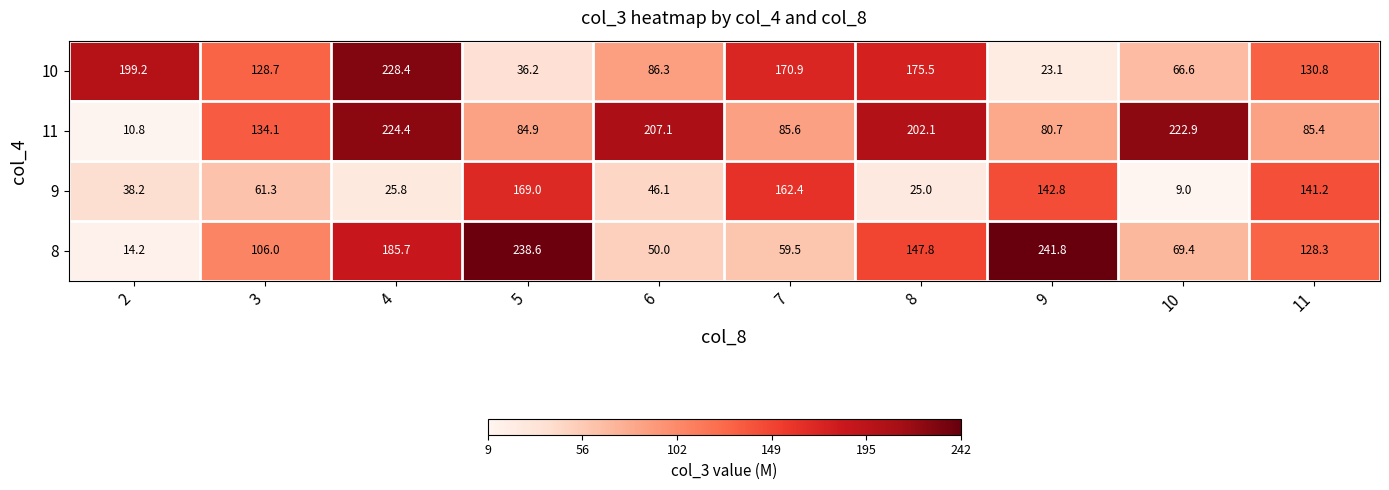

Where does the 8 series first go above 128?

4